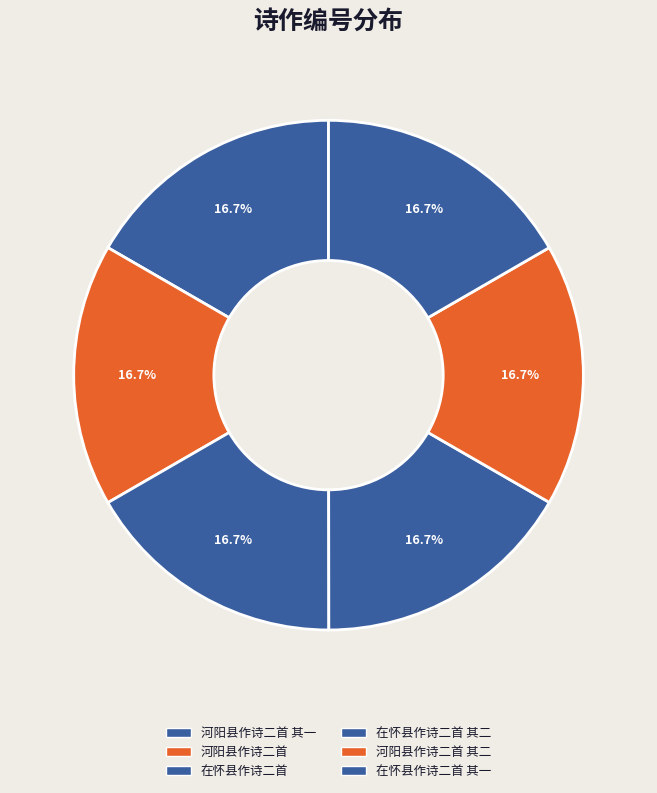

To the nearest percent, what is the average slice percentage?

17%